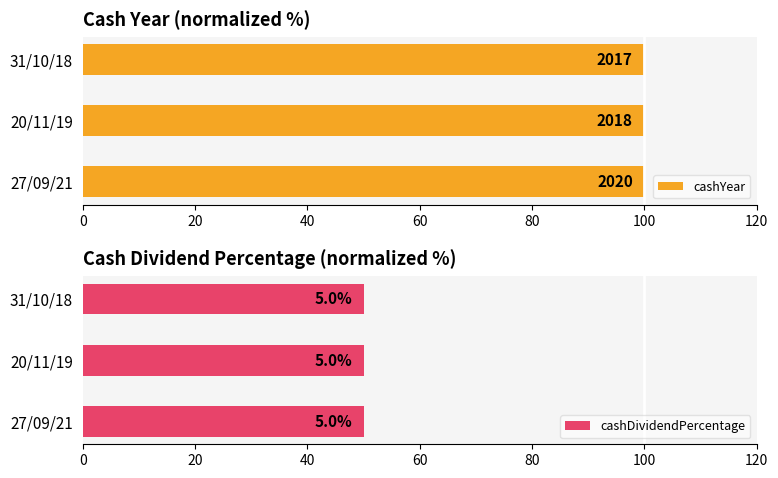

Rank the categories by cashYear value from lowest to highest.

40, 20, 0